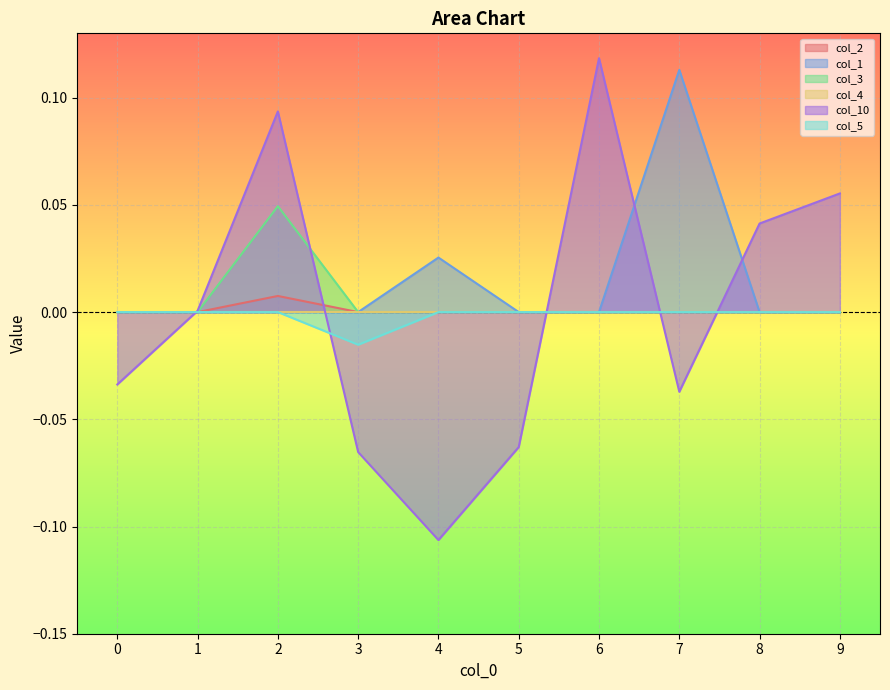

Reading left to right, transcribe all the data shown in this chart.

col_2: 0=0.0	1=0.0	2=0.0	3=0.0	4=0.0	5=0.0	6=0.0	7=0.0	8=0.0	9=0.0
col_1: 0=0.0	1=0.0	2=0.0	3=0.0	4=0.0	5=0.0	6=0.0	7=0.1	8=0.0	9=0.0
col_3: 0=0.0	1=0.0	2=0.0	3=0.0	4=0.0	5=0.0	6=0.0	7=0.0	8=0.0	9=0.0
col_10: 0=-0.0	1=0.0	2=0.1	3=-0.1	4=-0.1	5=-0.1	6=0.1	7=-0.0	8=0.0	9=0.1
col_5: 0=0.0	1=0.0	2=0.0	3=-0.0	4=0.0	5=0.0	6=0.0	7=0.0	8=0.0	9=0.0